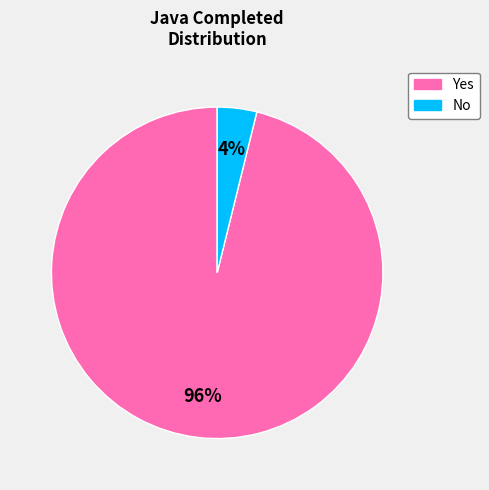

What is the largest slice in the pie chart?

Yes